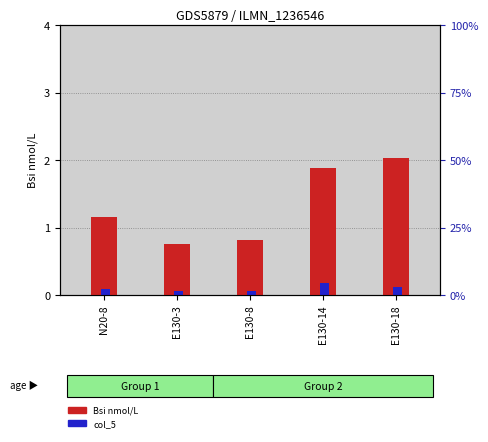

The col_5 series shows 0.1 at N20-8. True or false?

True